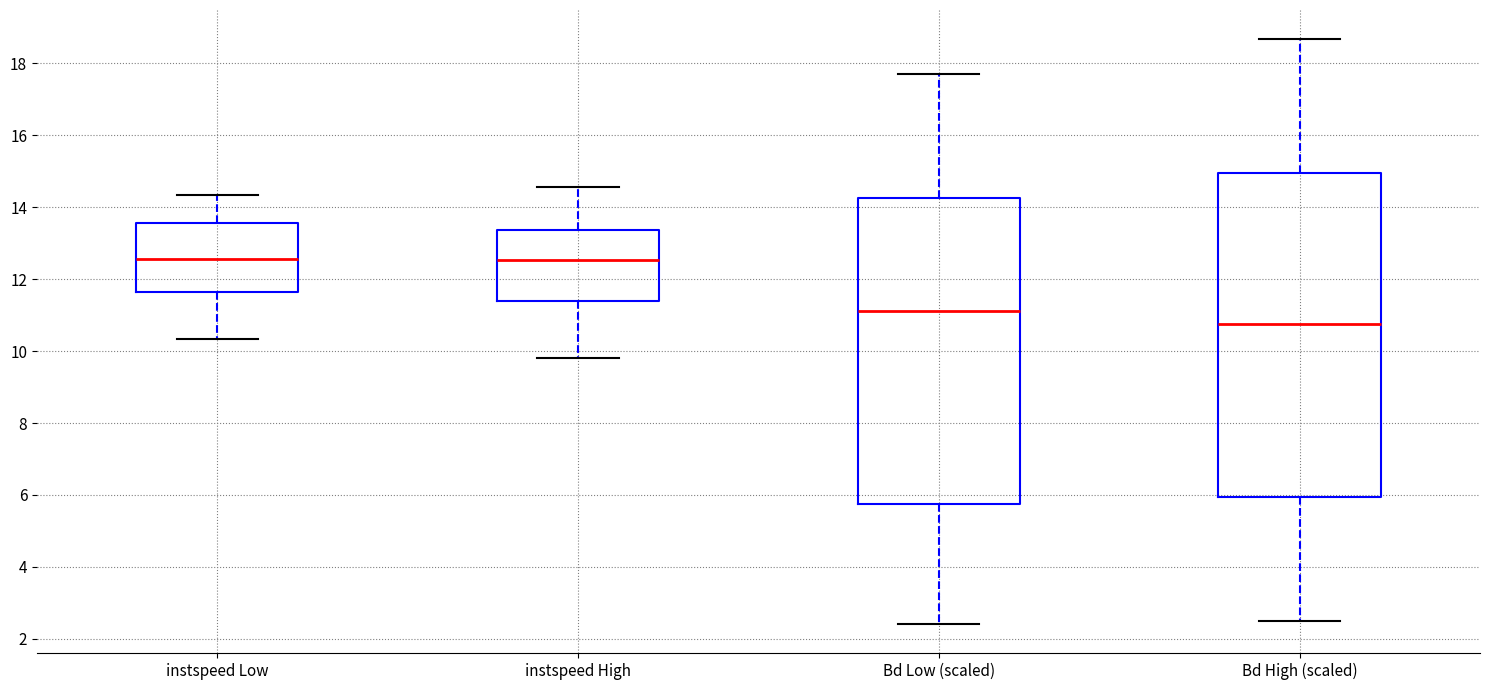

Where does the lower whisker of the box for Bd High (scaled) end on the y-axis? The values are not printed on the chart, so give them approximately, as read against the axis.

2.6